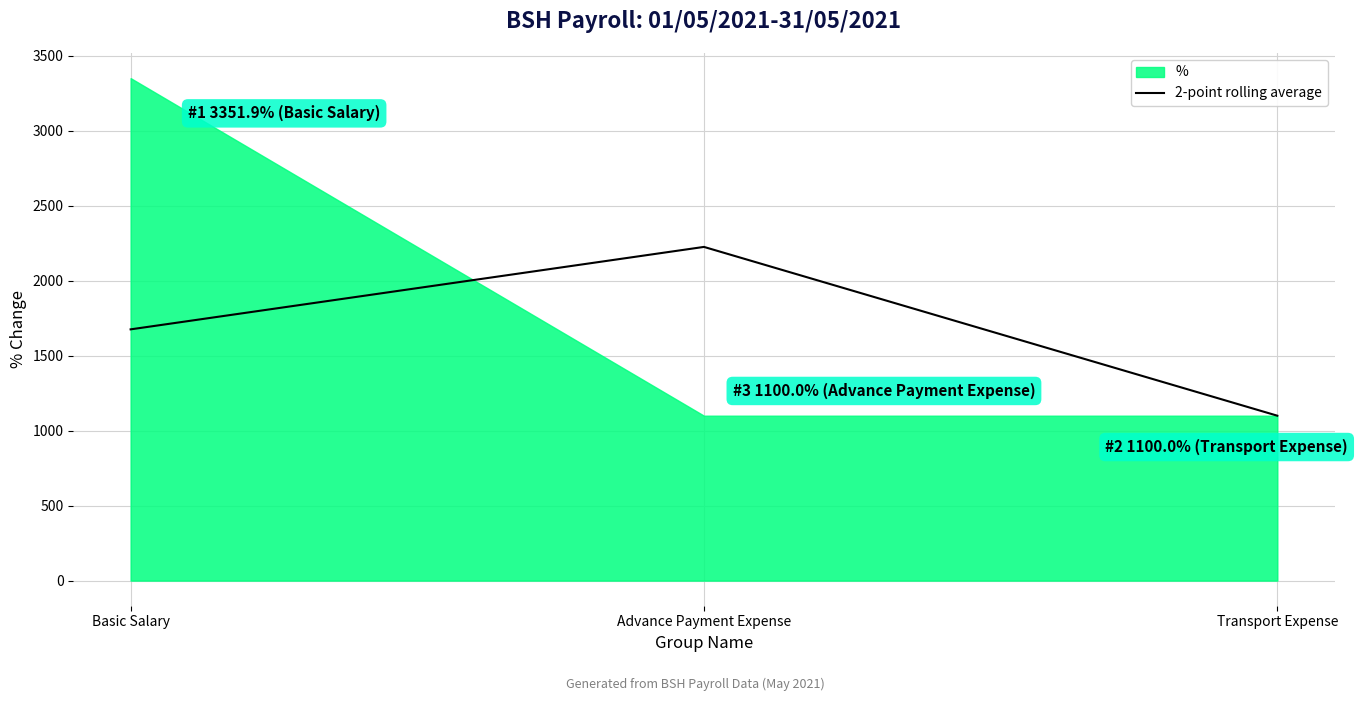

List the labels in order of 2-point rolling average value, smallest first.

Transport Expense, Basic Salary, Advance Payment Expense